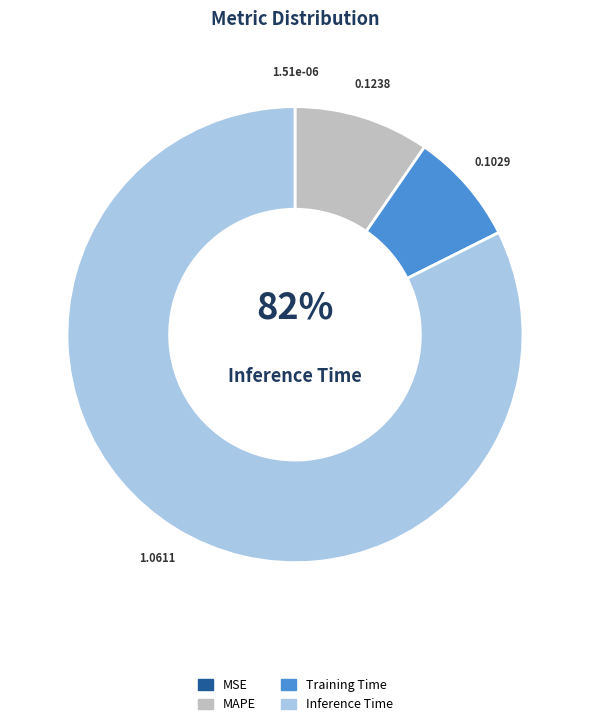

Count the number of slices in the pie.

5